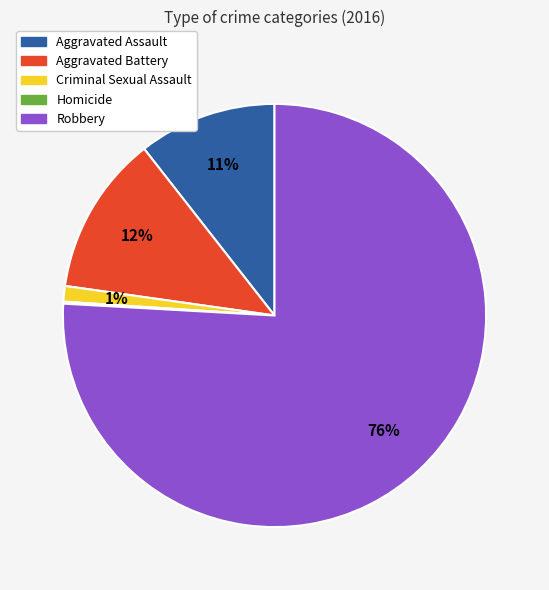

True or false: Aggravated Battery accounts for 12% of the total.

True